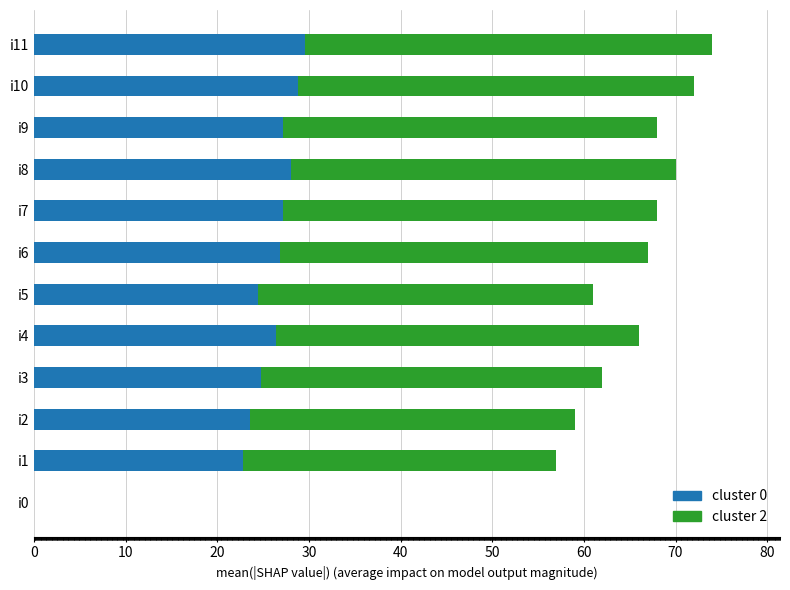

The cluster 0 series shows 27.2 at i9. True or false?

True